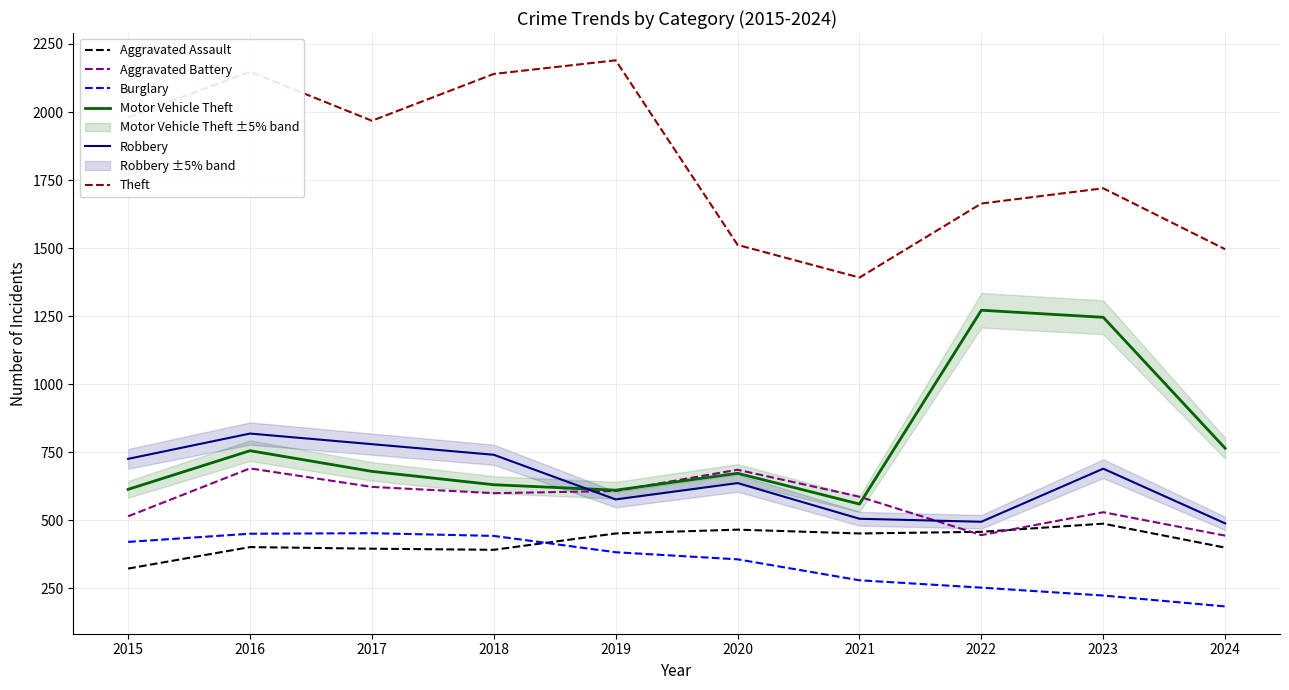

In Aggravated Battery, how many points are higher than both neighbors (excluding endpoints)?

3